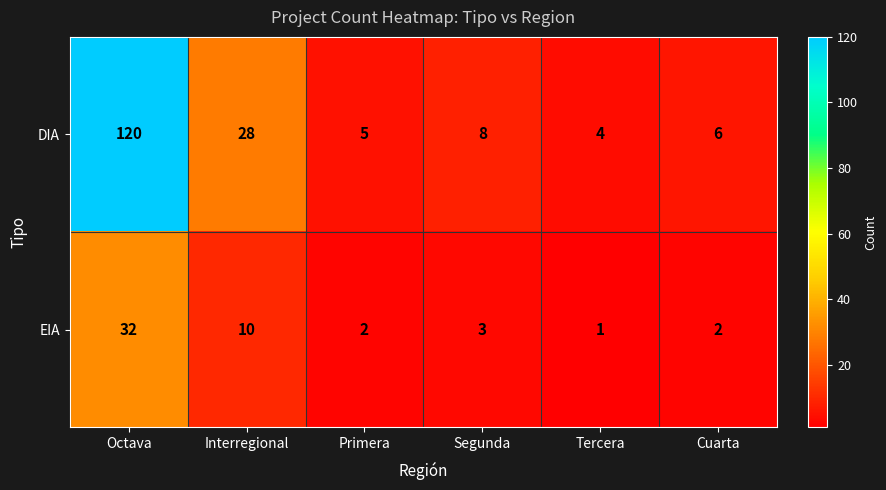

What is the difference between the maximum and minimum values in the DIA series?

116